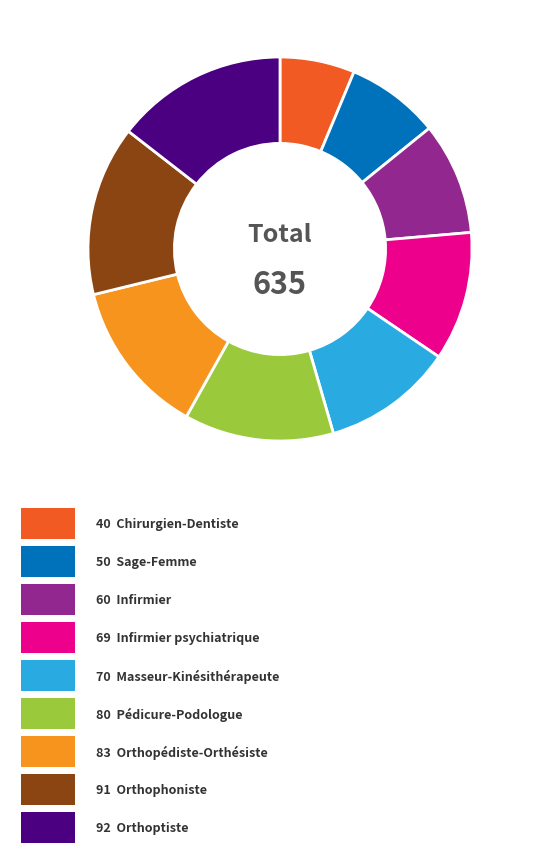

How many segments does this pie chart have?

9